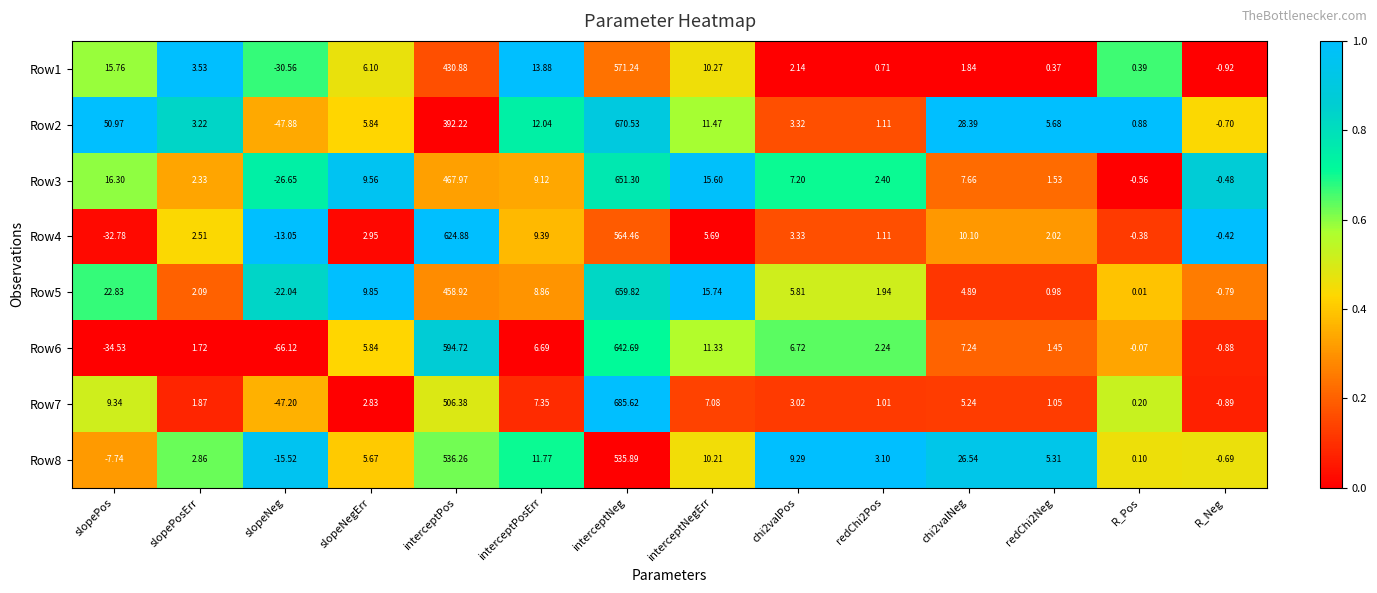

Which series has the widest spread of values?

Row7